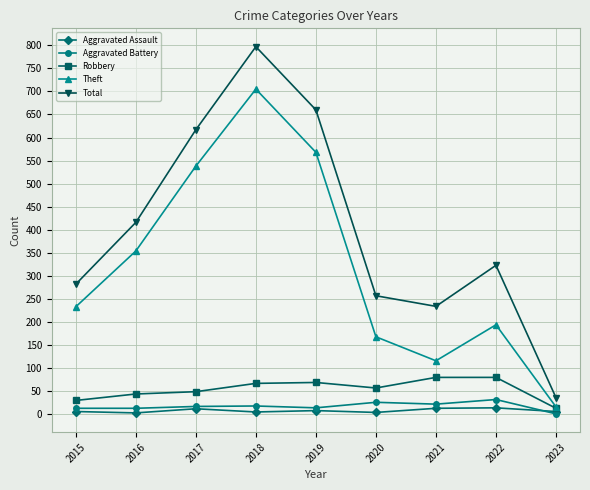

At how many categories does at least one series exceed 546?

3